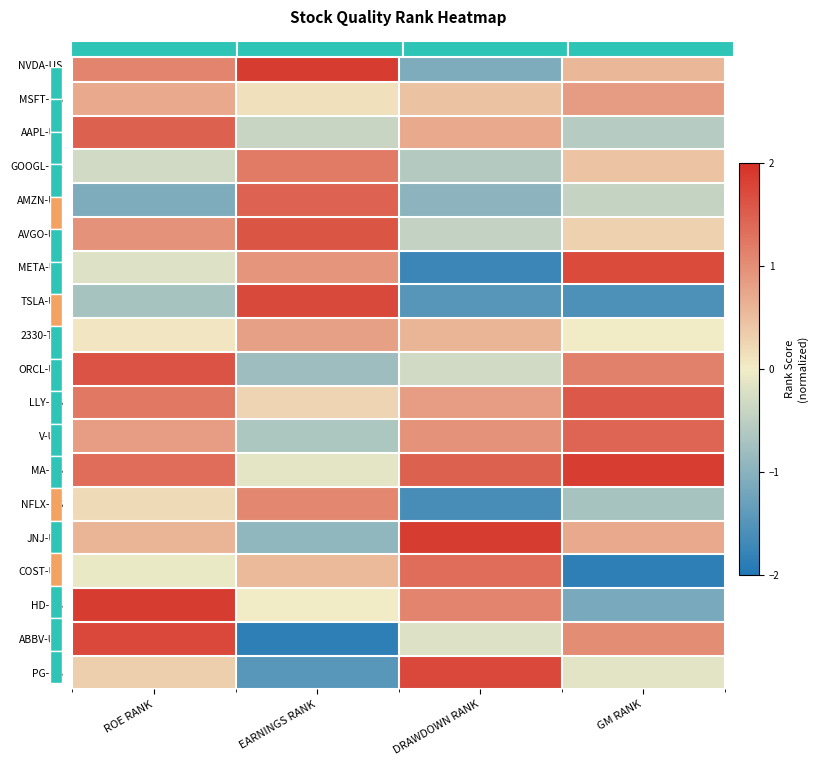

What is the spread (max minus min) of values at DRAWDOWN RANK?

3.6